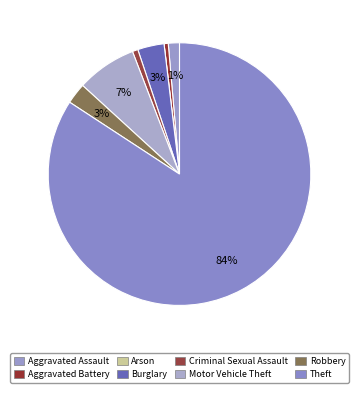

Which slice is the smallest?

Arson